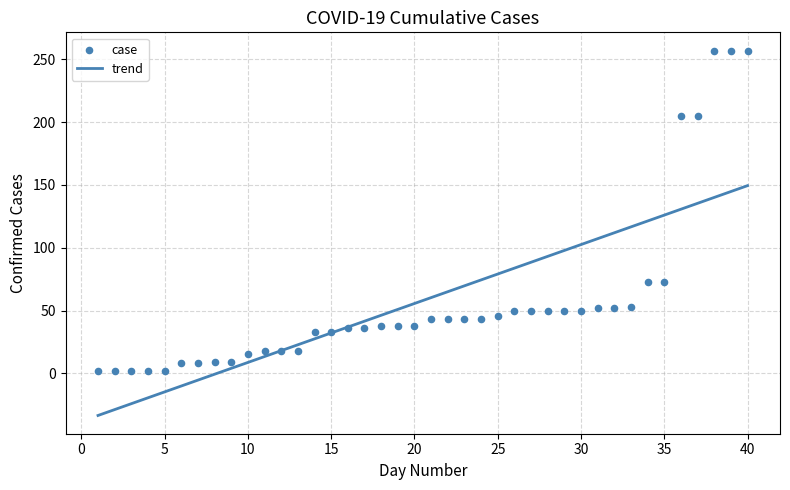

What are all the series names shown in the legend?

trend, case